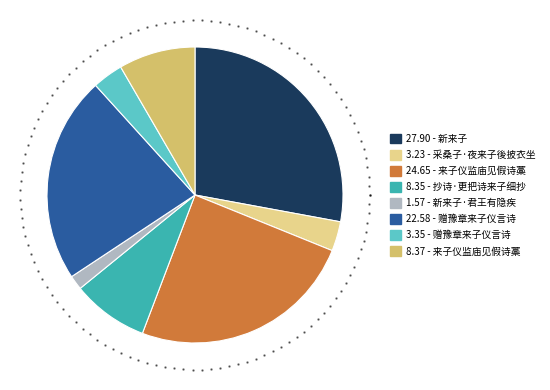

Does 来子仪监庙见假诗藁 represent more than half of the total?

No